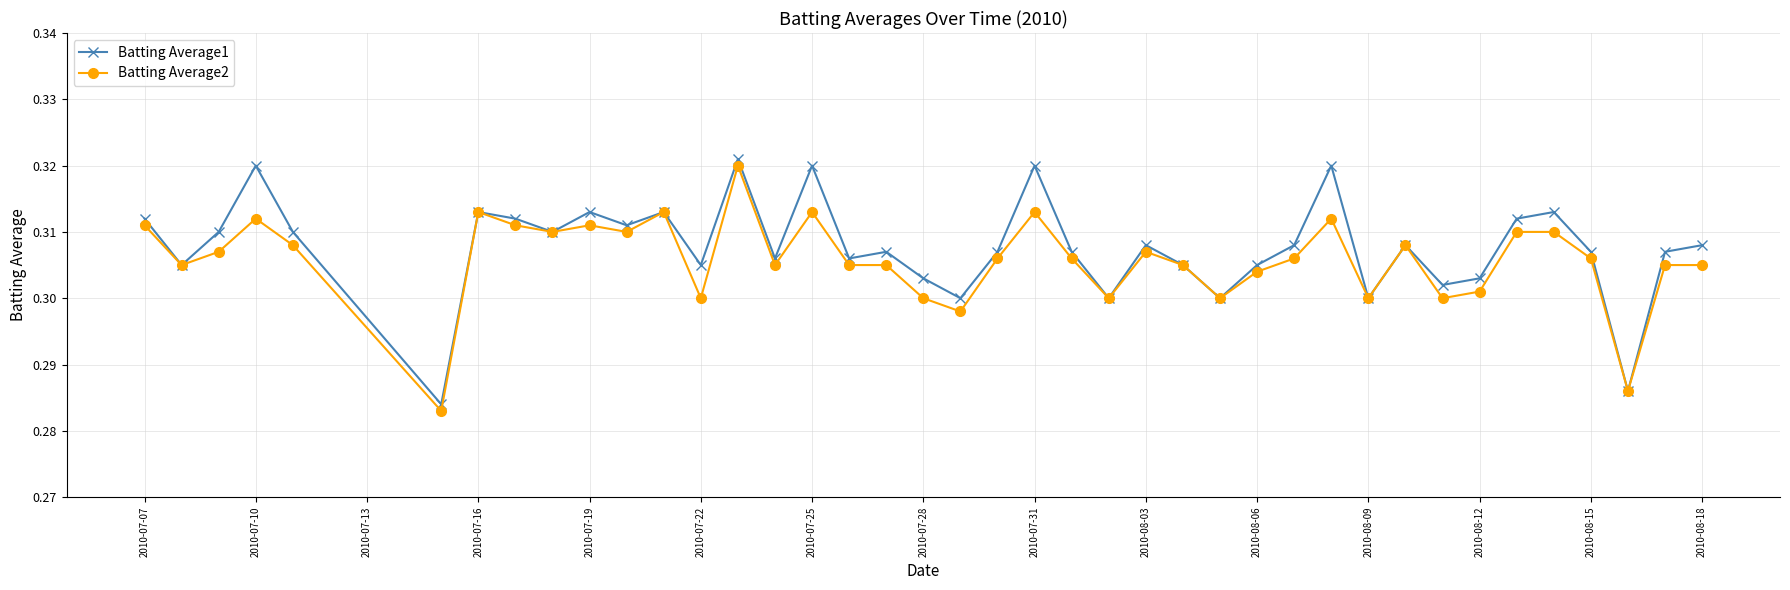

How many interior local valleys does the Batting Average1 series have?

13